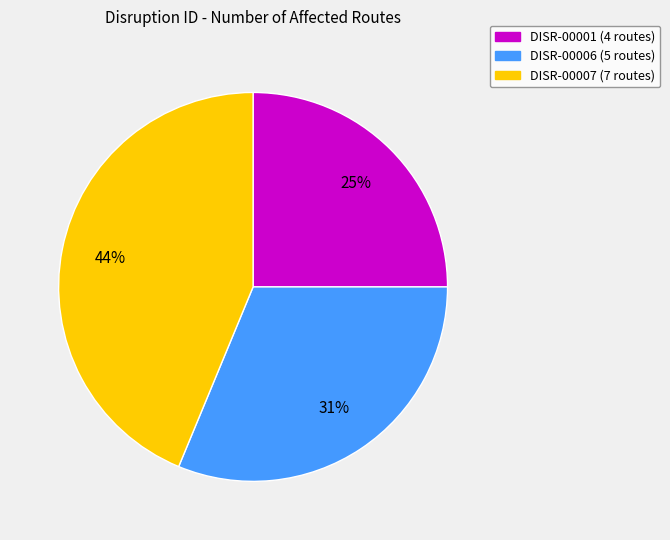

Is there any slice that represents more than half of the pie?

No